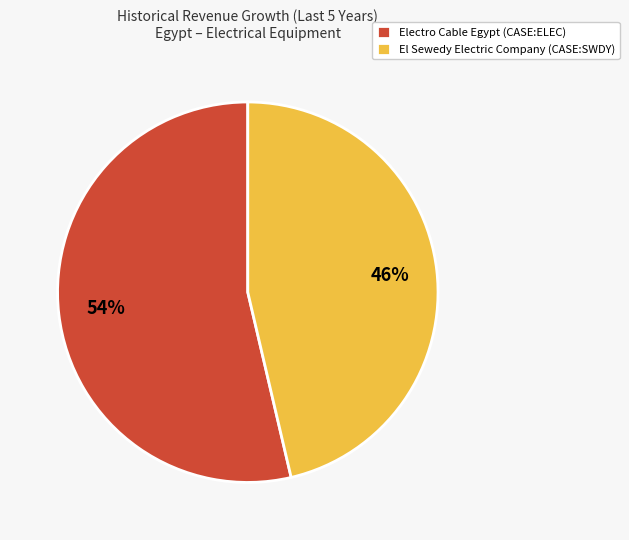

To the nearest percent, what percentage of the pie is El Sewedy Electric Company (CASE:SWDY)?

46%